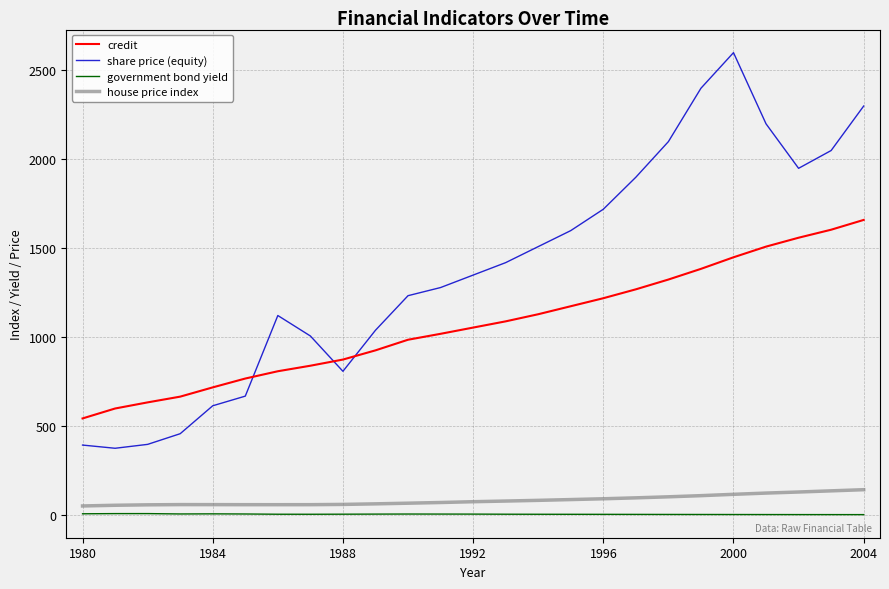

What is the highest value of the house price index series?

144.0